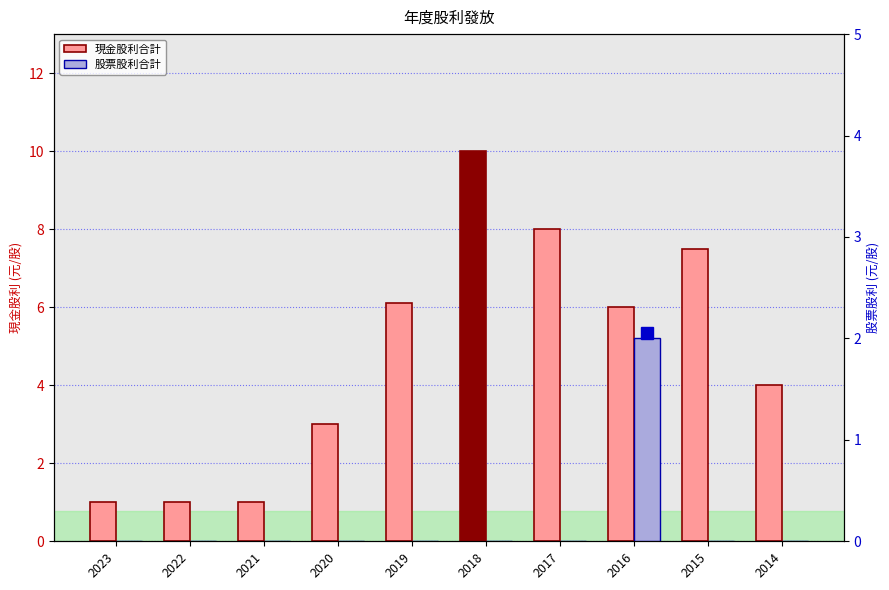

True or false: 股票股利合計 has a value of -0.8 at 2015.

False